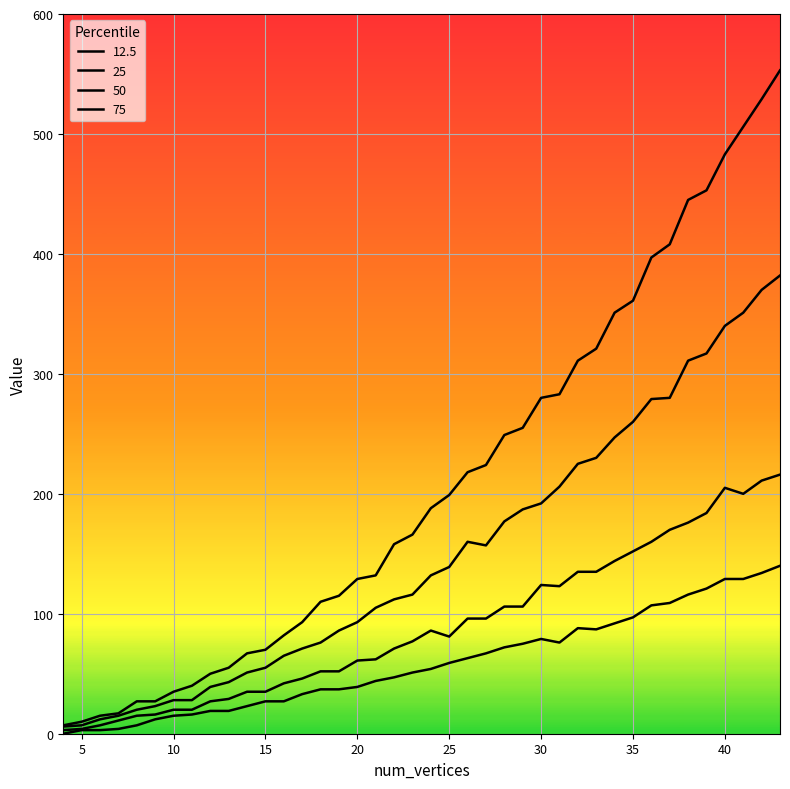

How many categories are shown in the chart?

40